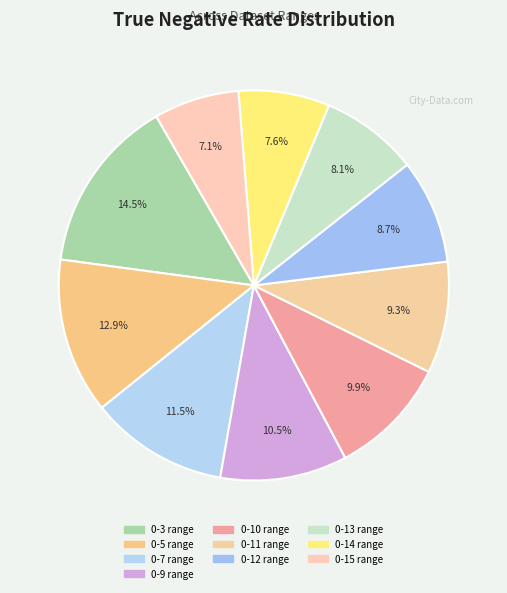

How many slices are in this pie chart?

10